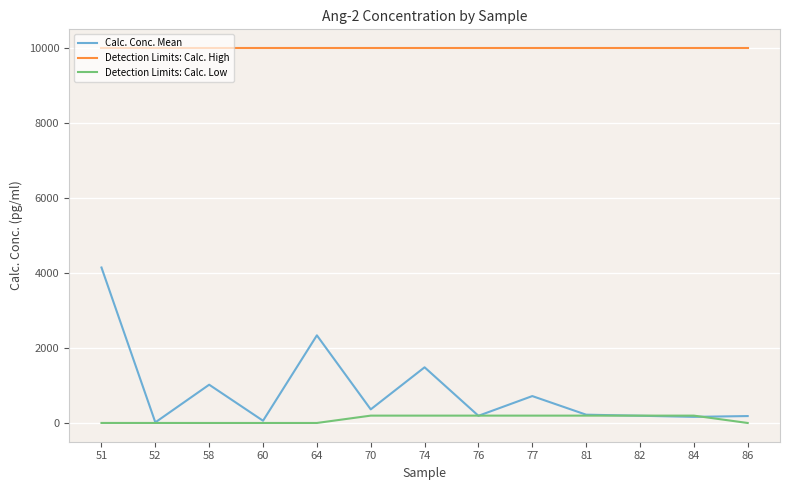

The value of Detection Limits: Calc. High at 51 is 2026.2. True or false?

False